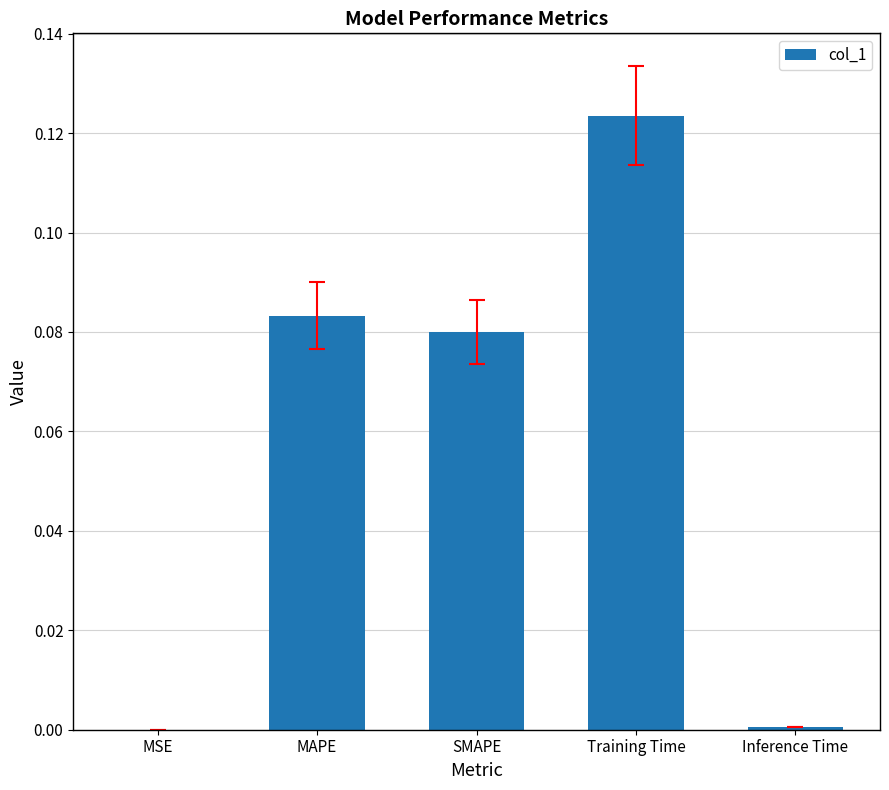

Which has a higher value, MSE or SMAPE?

SMAPE